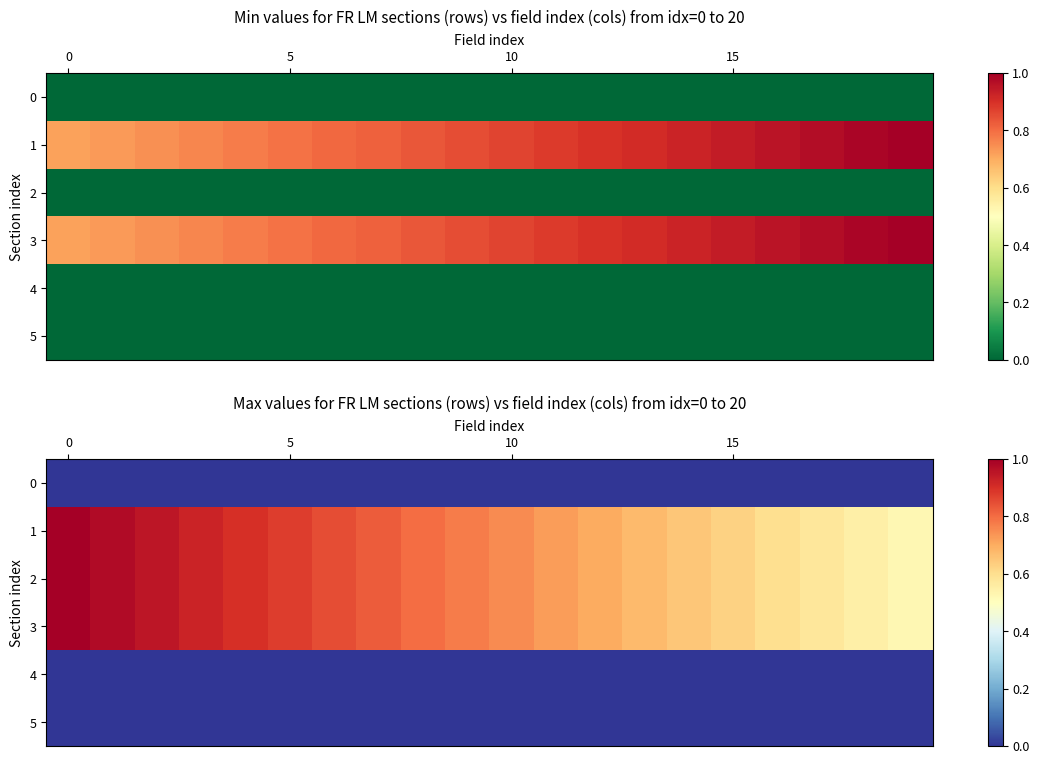

What is the total value across all series at 12?

2.1